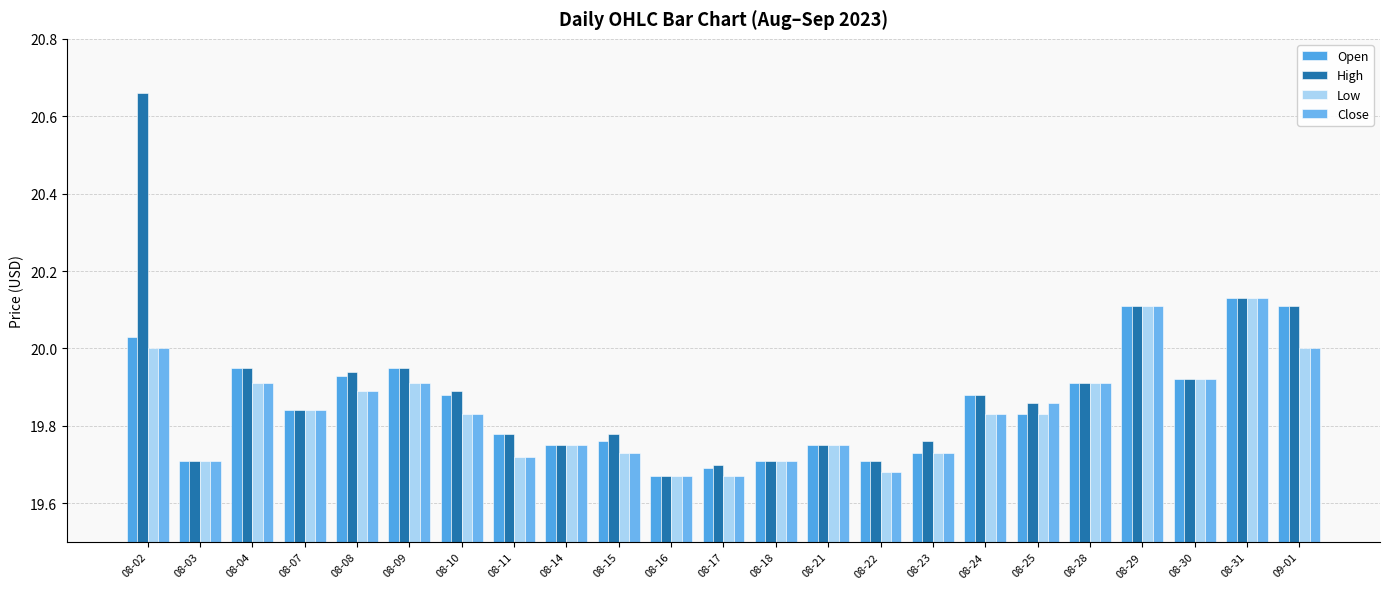

Rank the series by their maximum value, from highest to lowest.

High, Open, Low, Close